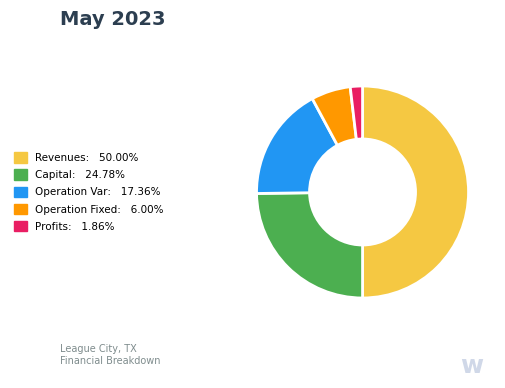

Is Operation Var: 17.36% the majority of the pie?

No